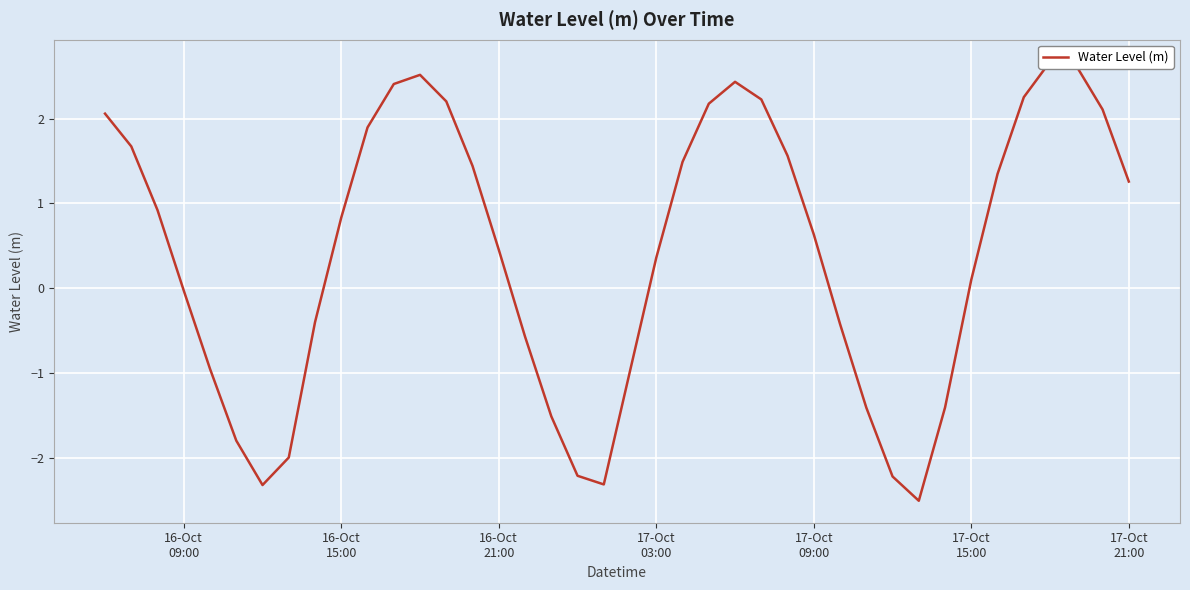

The value at 10 is 2.7. True or false?

False